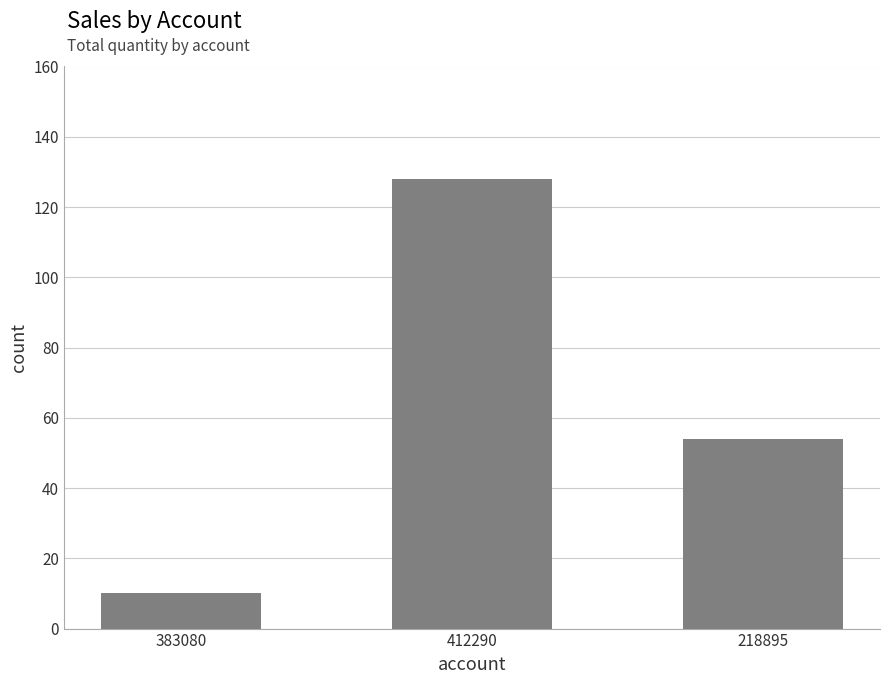

How many values are between 10 and 128?

3